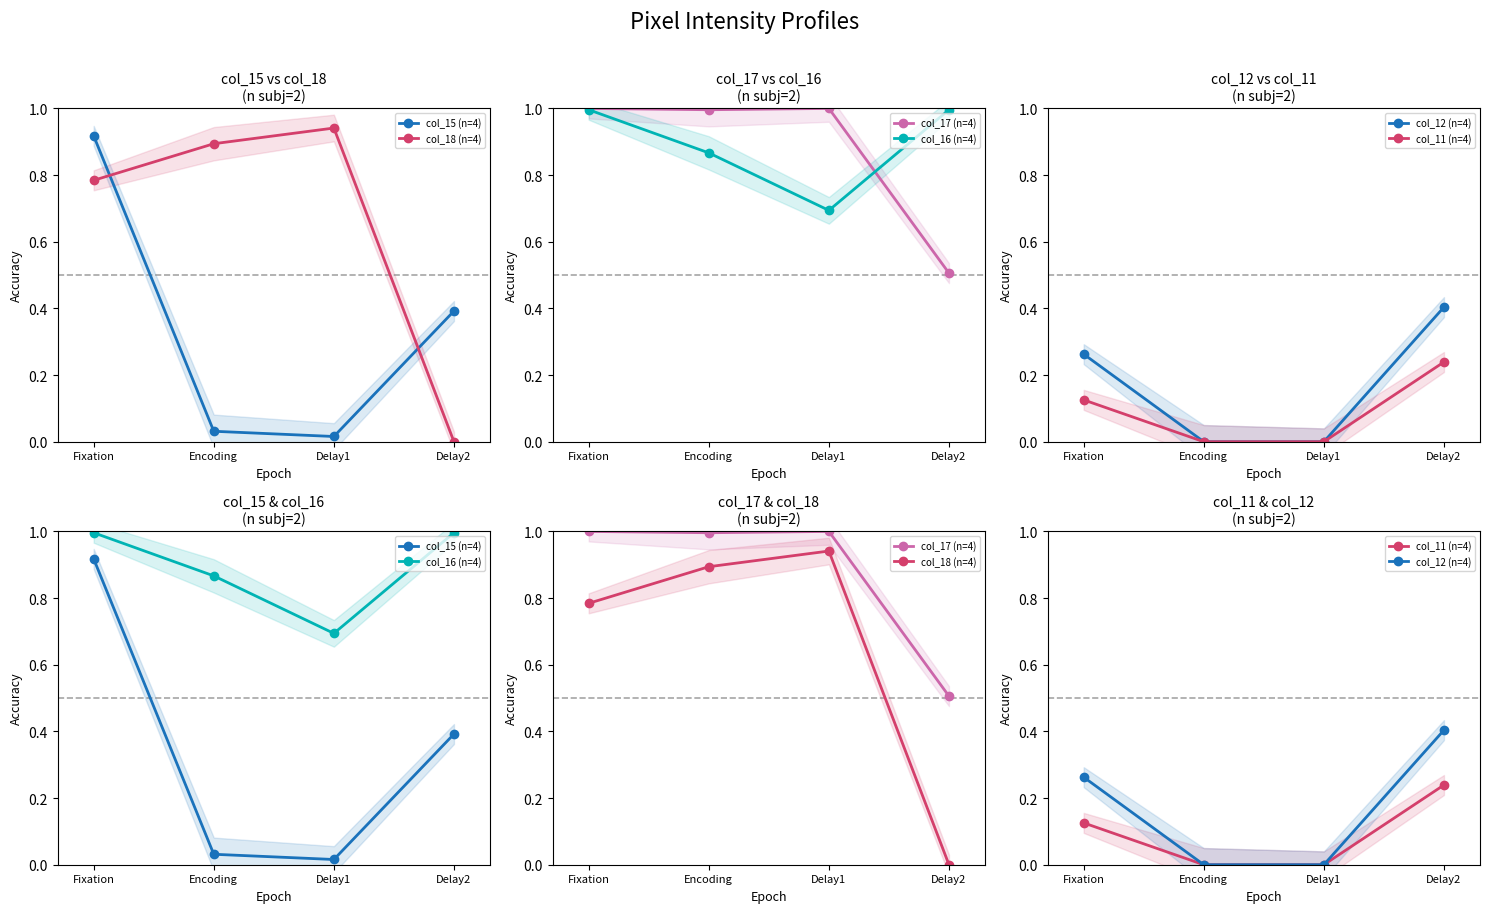

What is the difference between the maximum and minimum values in the col_18 (n=4) series?

0.9